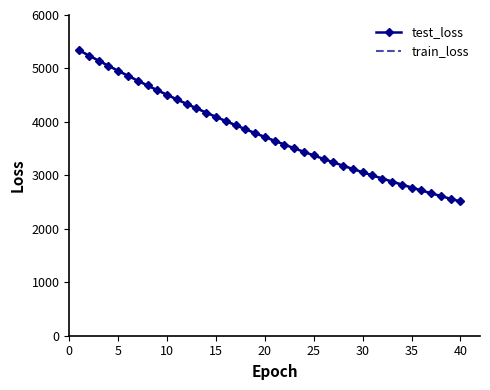

Which series has the widest spread of values?

train_loss